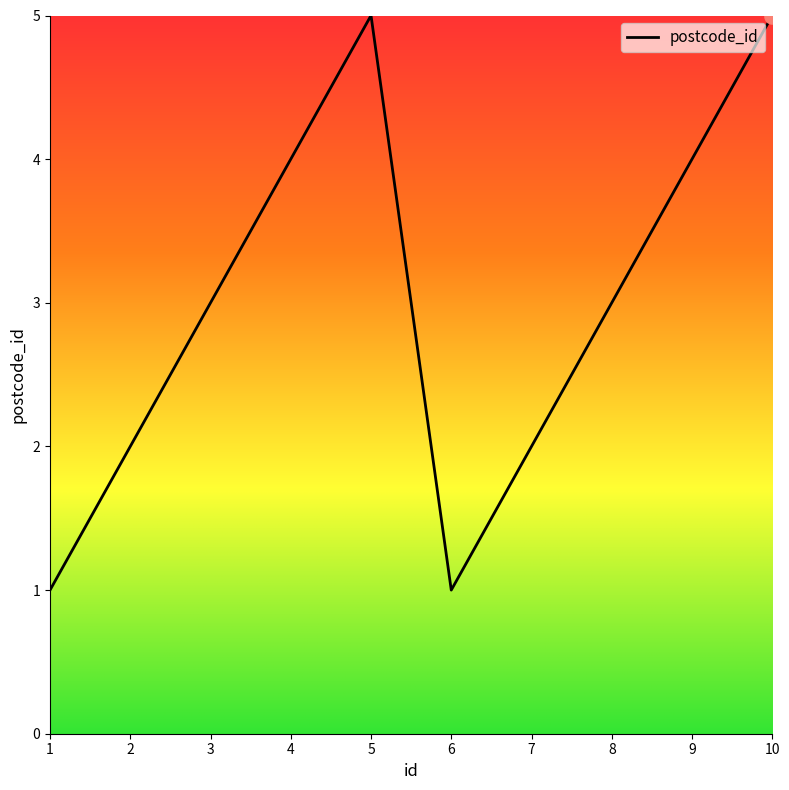

What is the change in value from 6 to 8?

+2